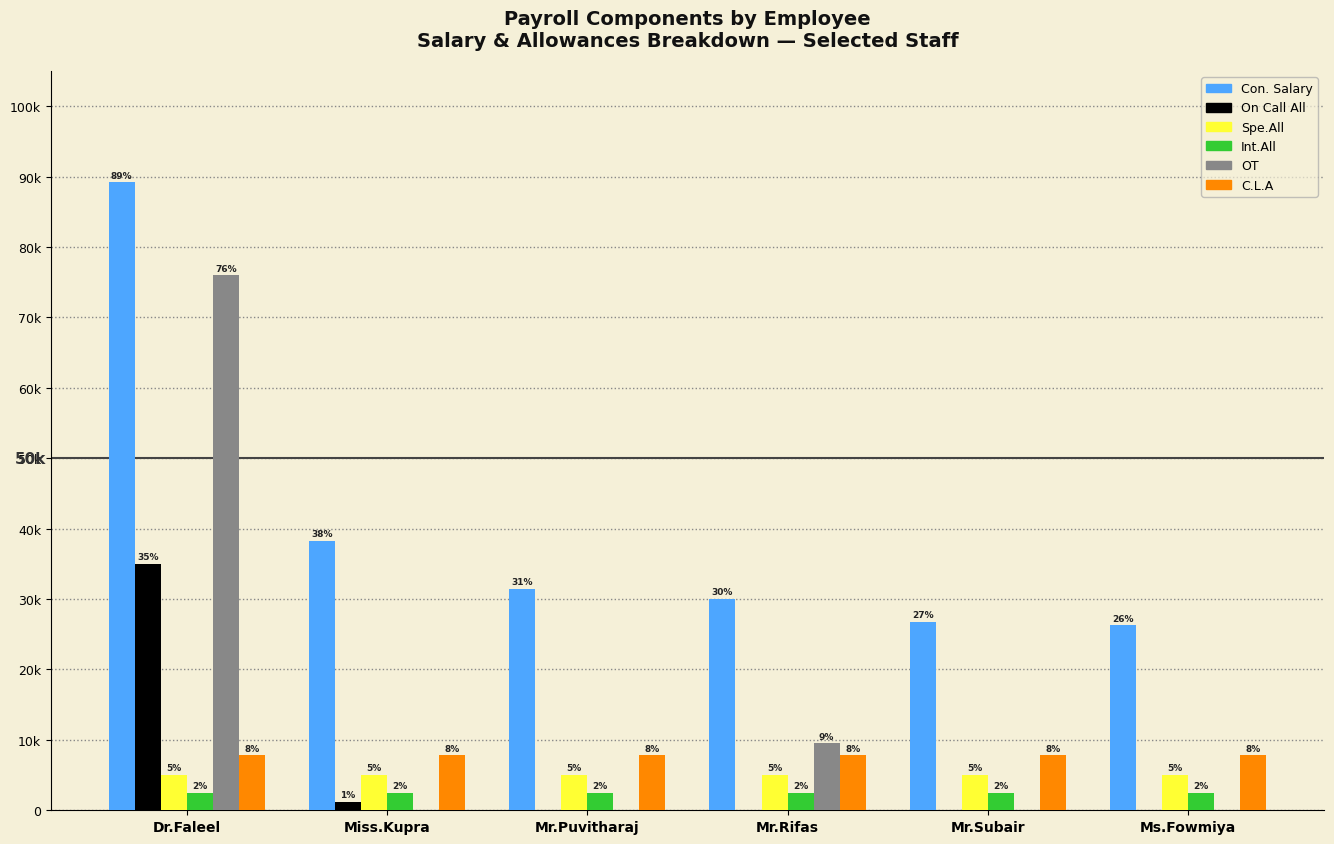

Which series has the largest total across all categories?

Con. Salary